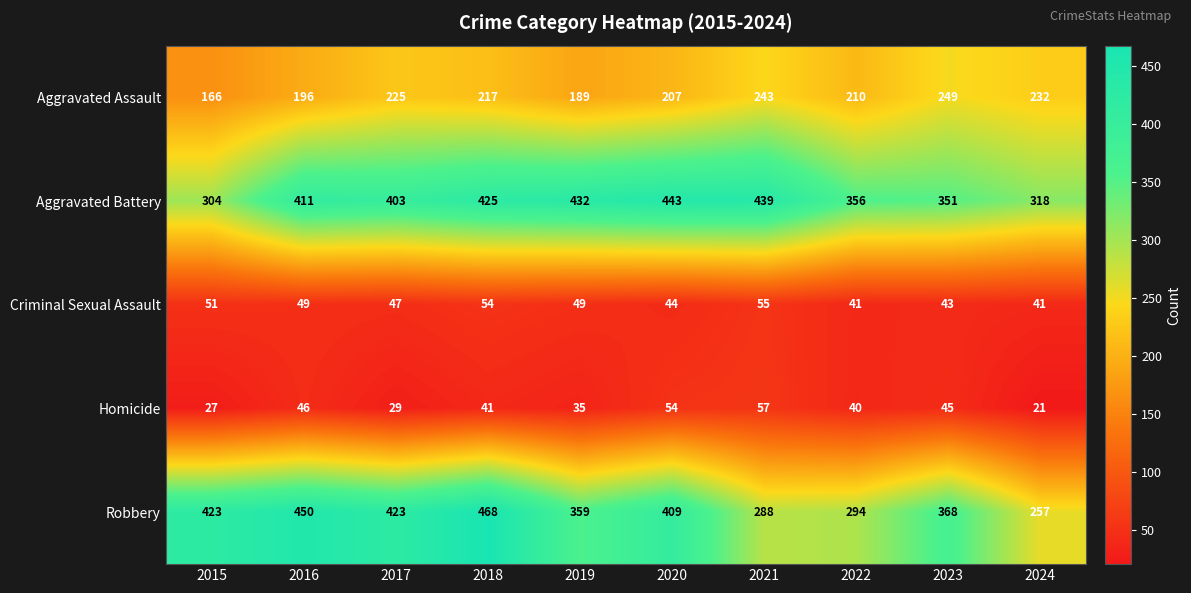

Is it true that Aggravated Battery equals 411 at 2016?

True